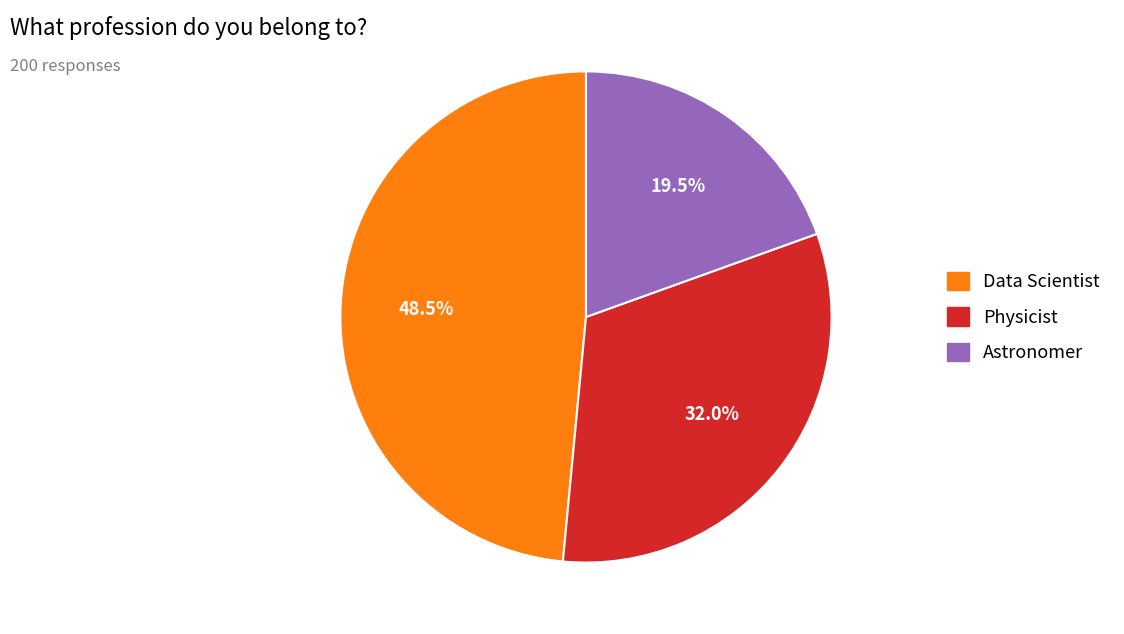

Does Astronomer account for over 50% of the chart?

No